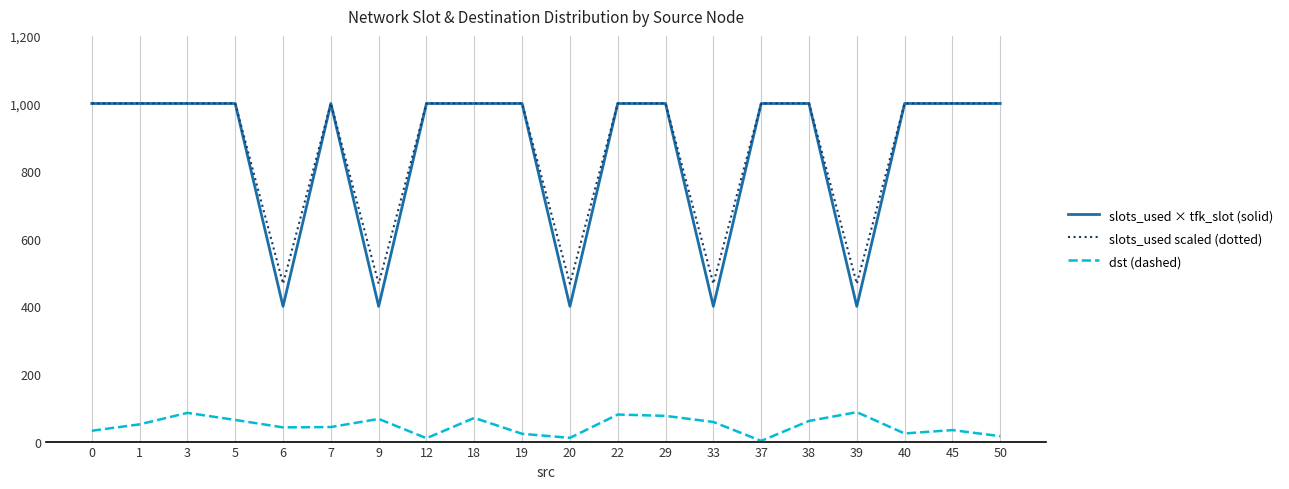

Is the value of slots_used scaled (dotted) at 5 greater than the value of dst (dashed) at 19?

Yes